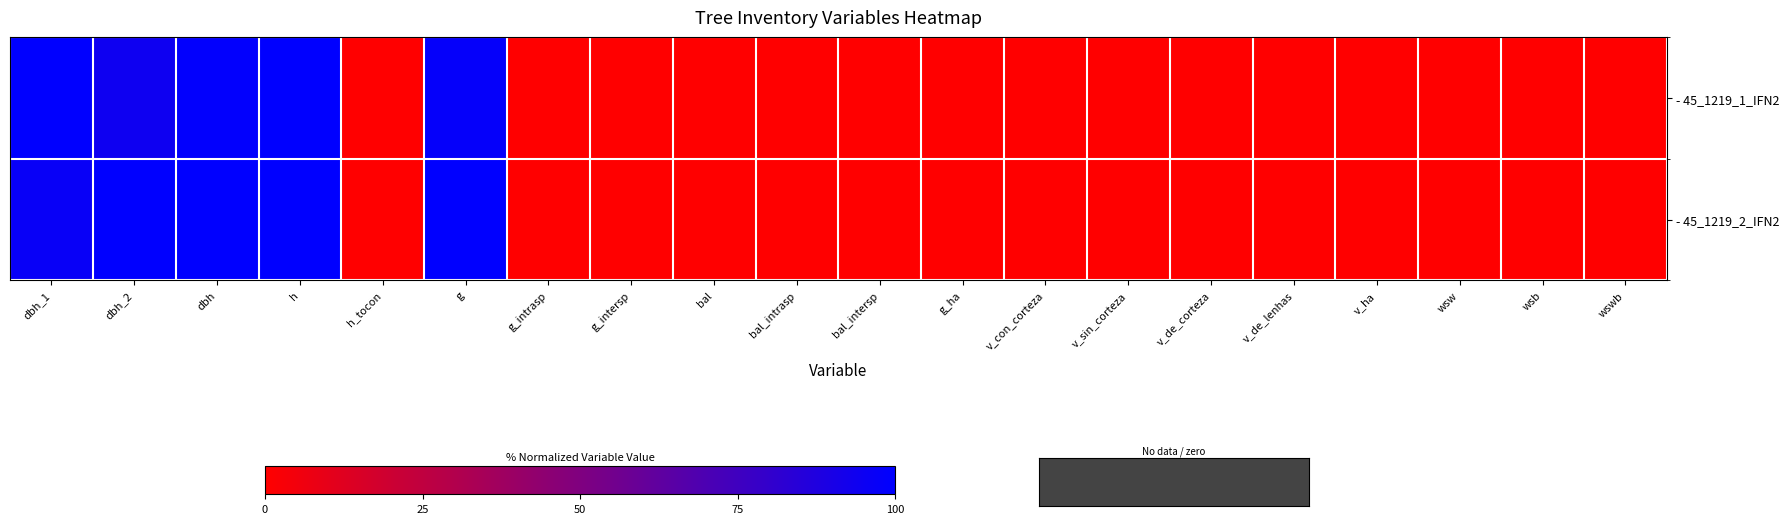

Which has a higher value, h or dbh?

h